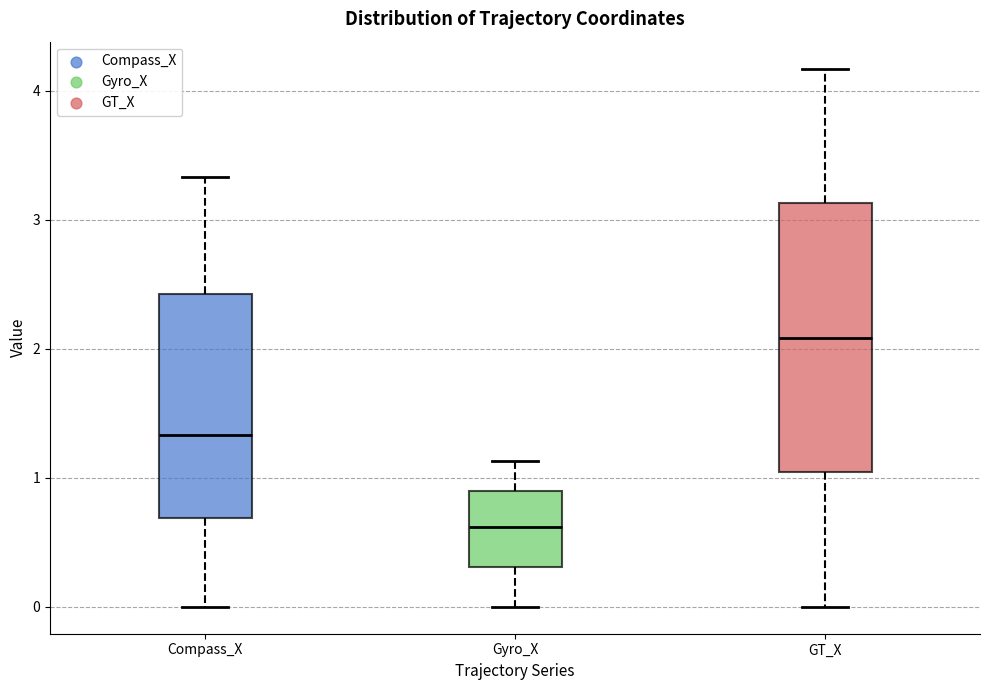

Which box is the tallest, from its lower edge to its upper edge?

GT_X